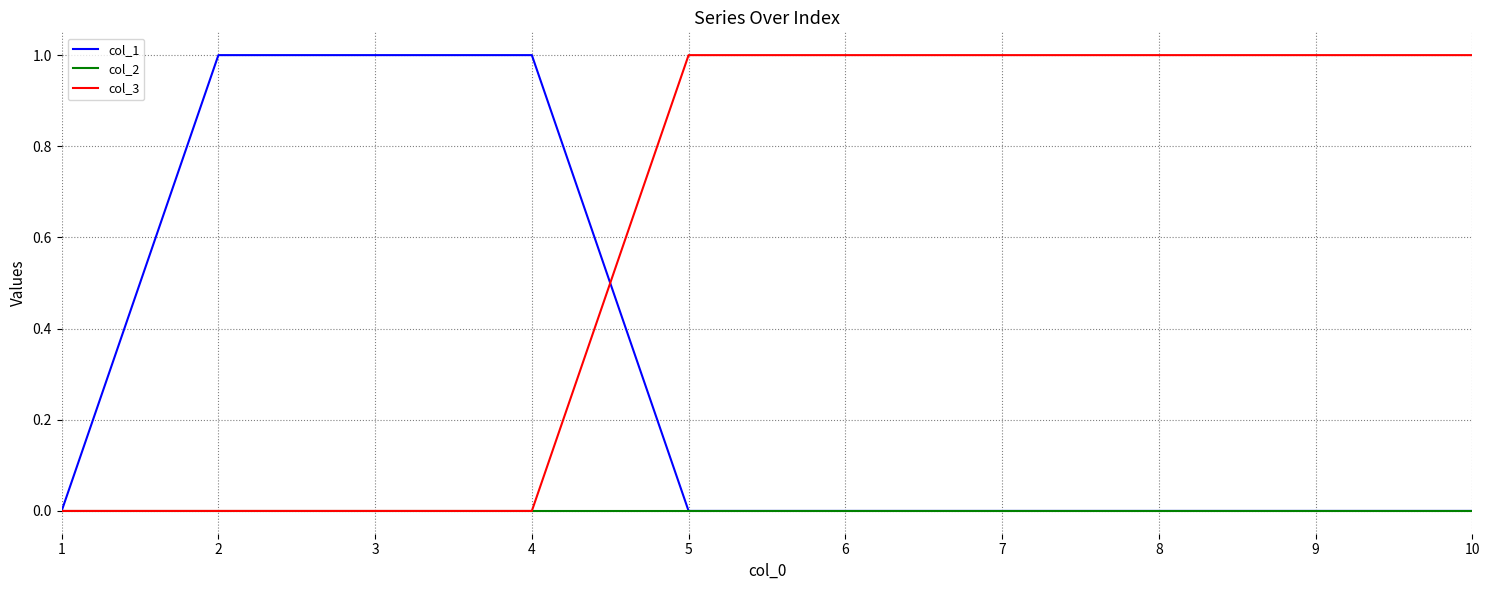

Which series has the largest total across all categories?

col_3